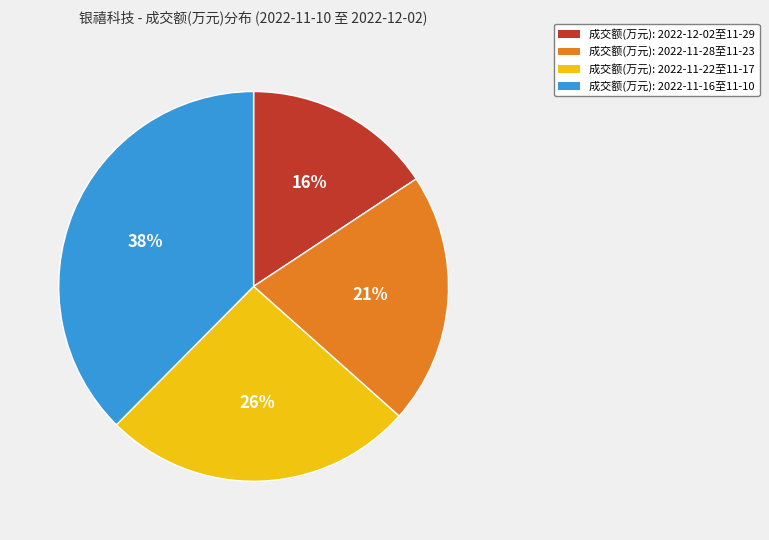

Rank the categories by value from highest to lowest.

成交额(万元): 2022-11-16至11-10, 成交额(万元): 2022-11-22至11-17, 成交额(万元): 2022-11-28至11-23, 成交额(万元): 2022-12-02至11-29